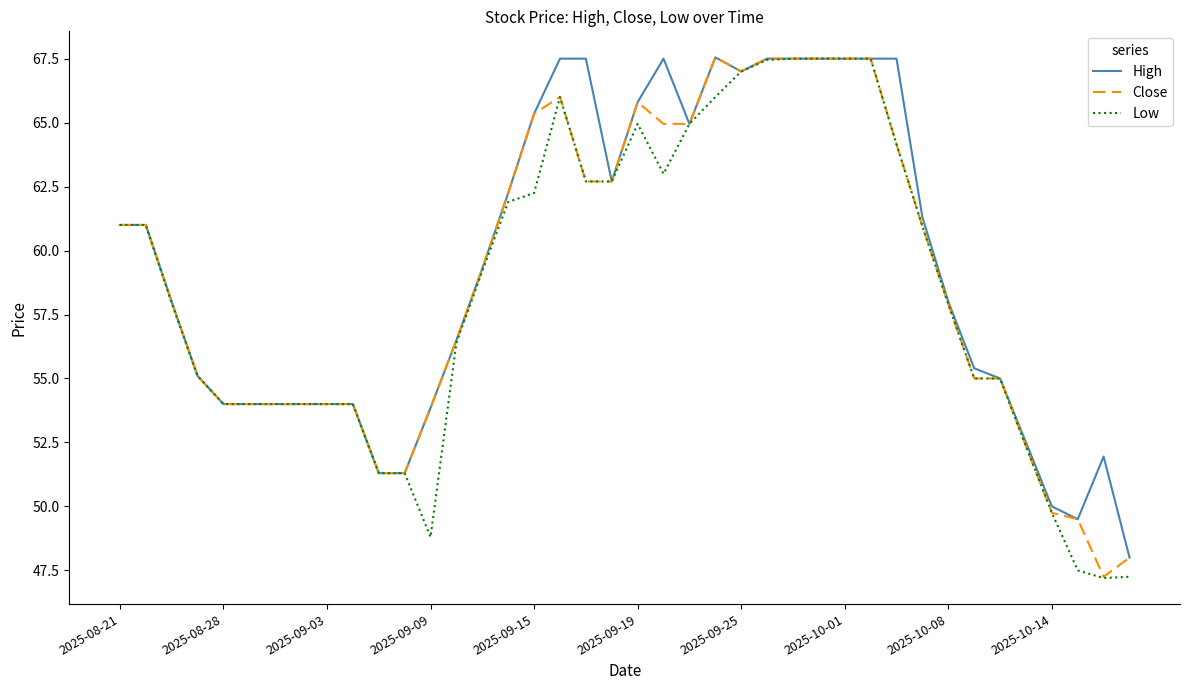

Which series has the largest total across all categories?

High